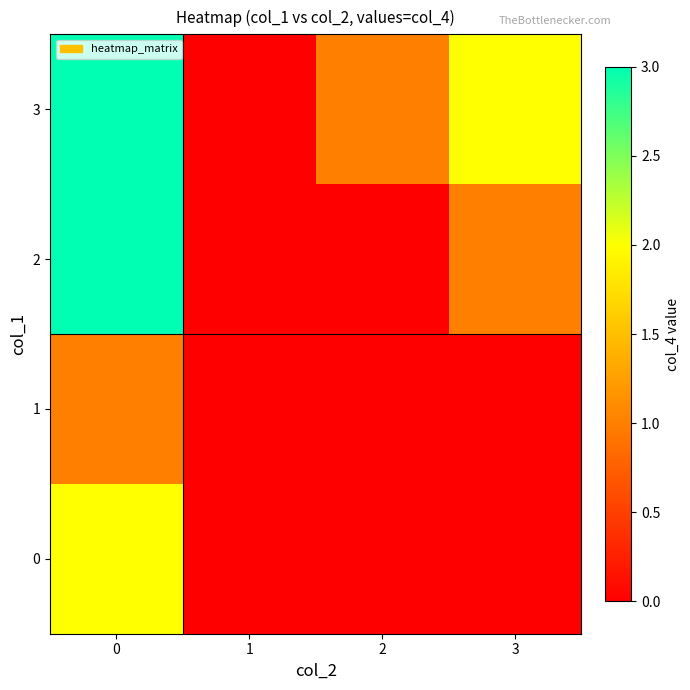

Between 2 and 3, which is larger?

2